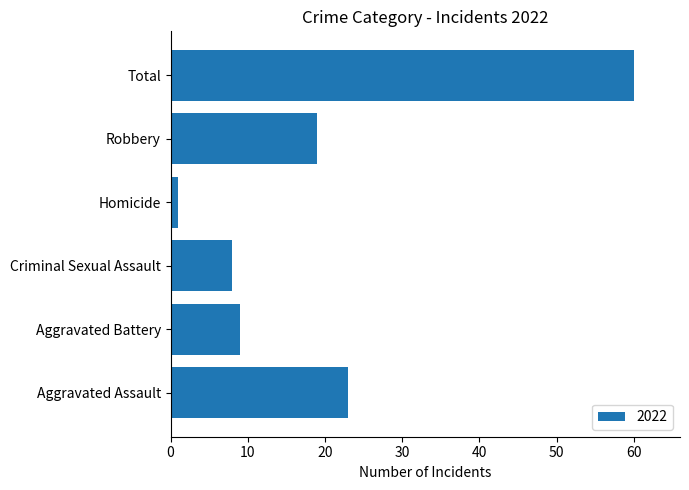

What is the sum of all values?

120